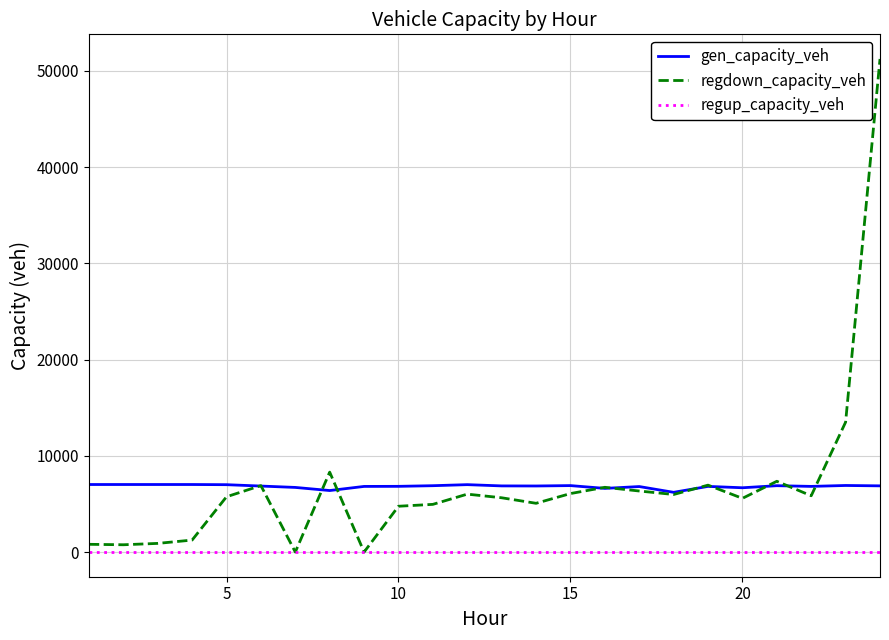

In gen_capacity_veh, how many points are lower than both neighbors (excluding endpoints)?

6